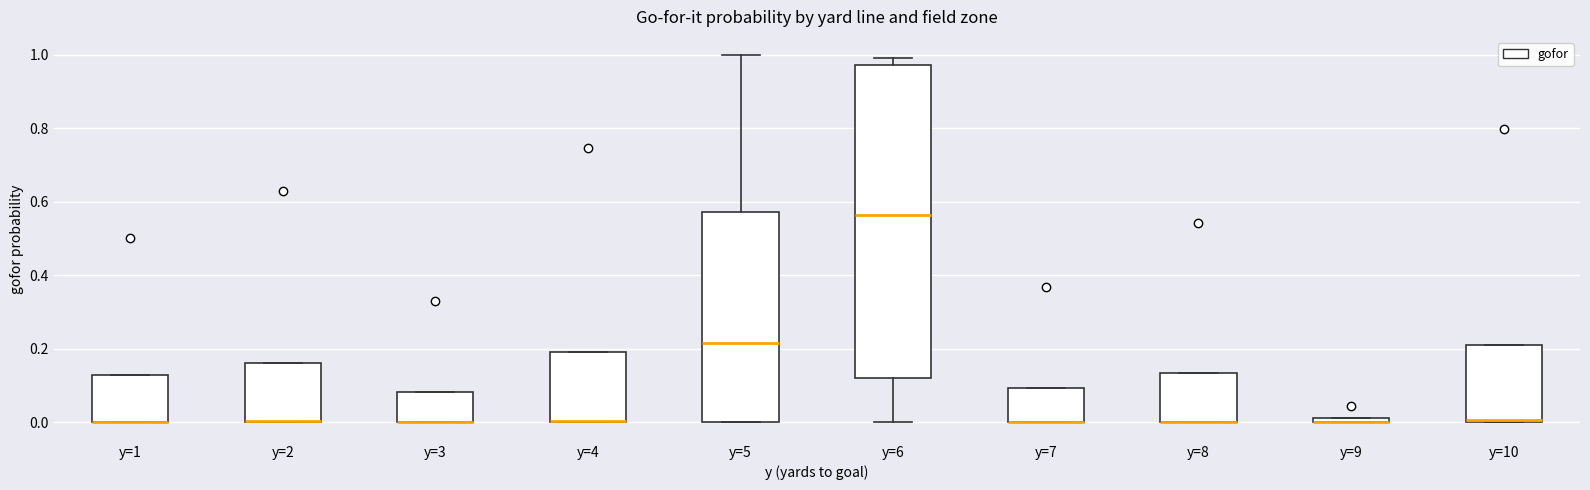

Where is the lower edge of the box for y=4 on the y-axis? The values are not printed on the chart, so give them approximately, as read against the axis.

0.00